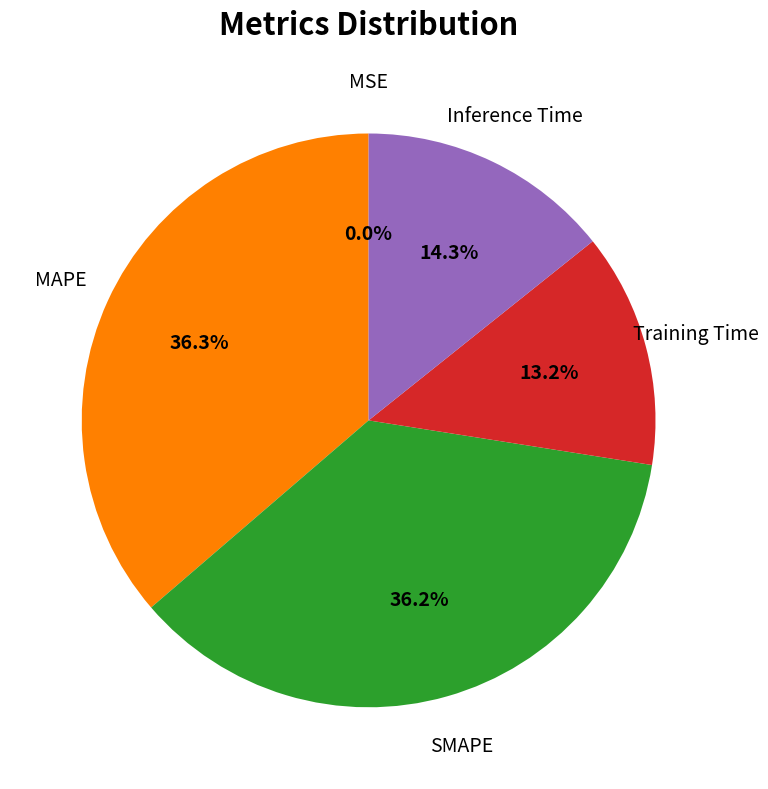

To the nearest percent, what is the difference between the largest and smallest slice percentages?

36%